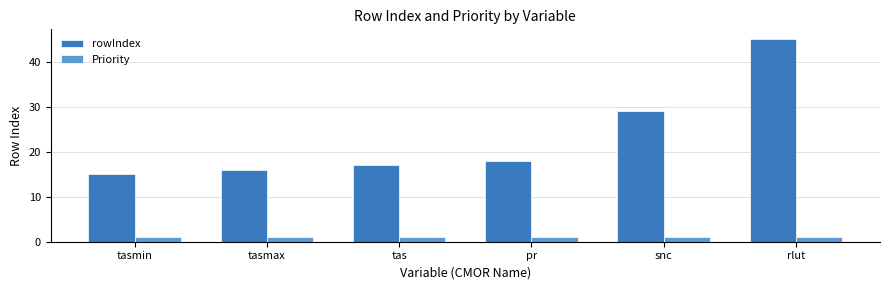

Read the Priority value at tasmin.

1